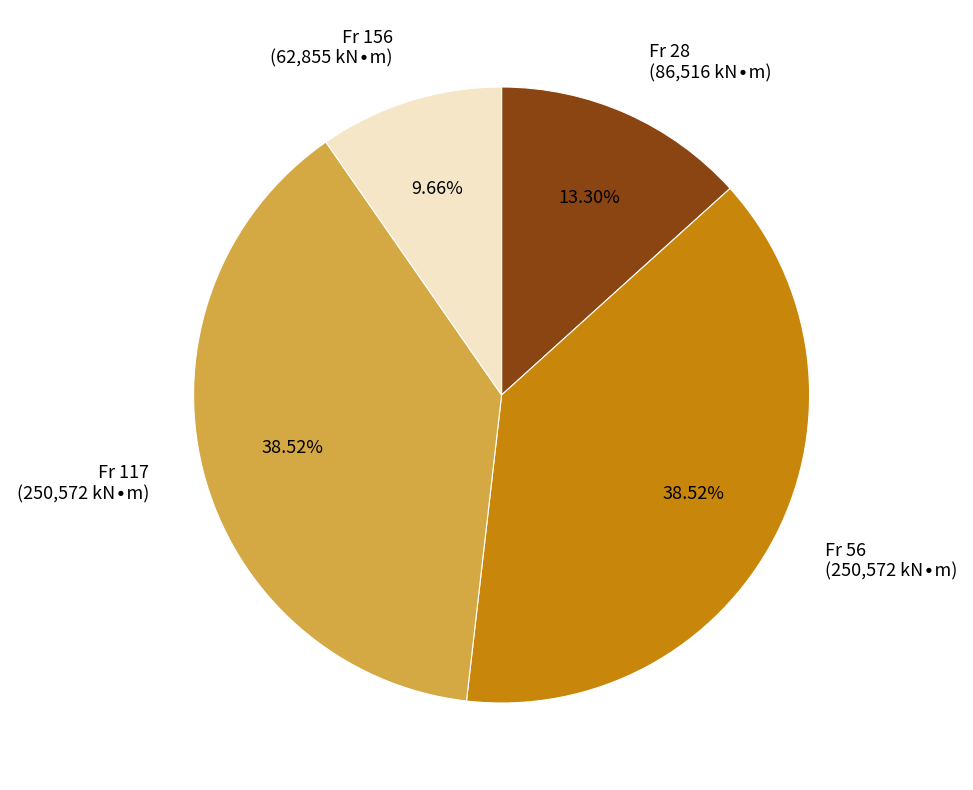

Is there a majority slice in this chart?

No